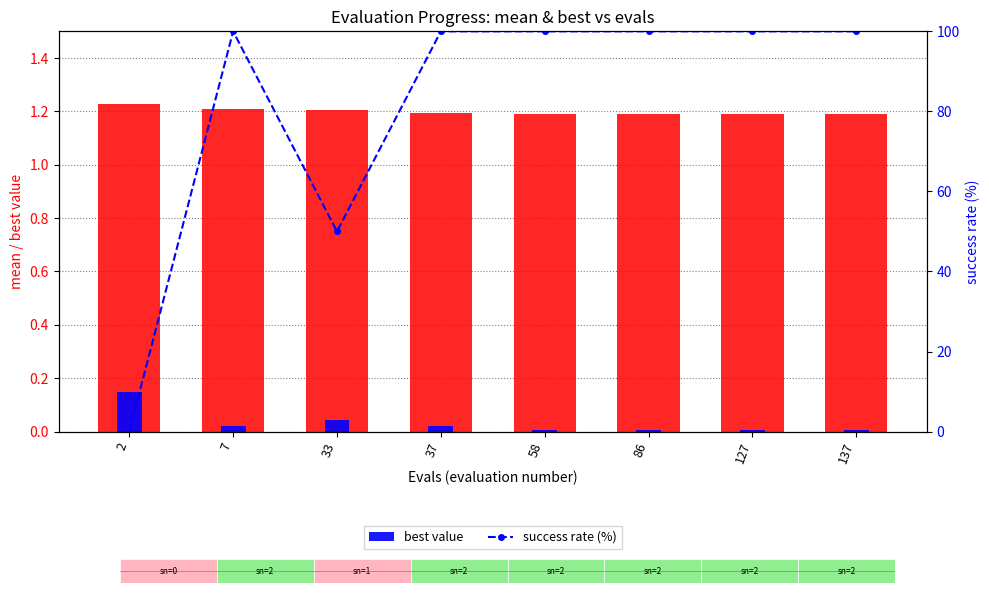

What is the approximate value of success rate (%) at 58?

100.0